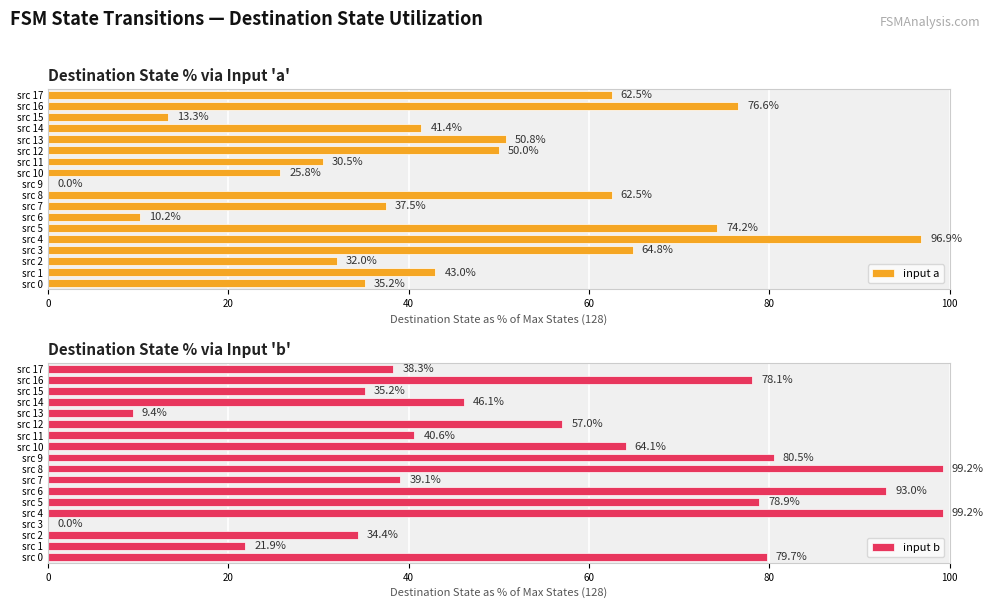

What is the difference between the input a values at src 4 and src 13?

46.1